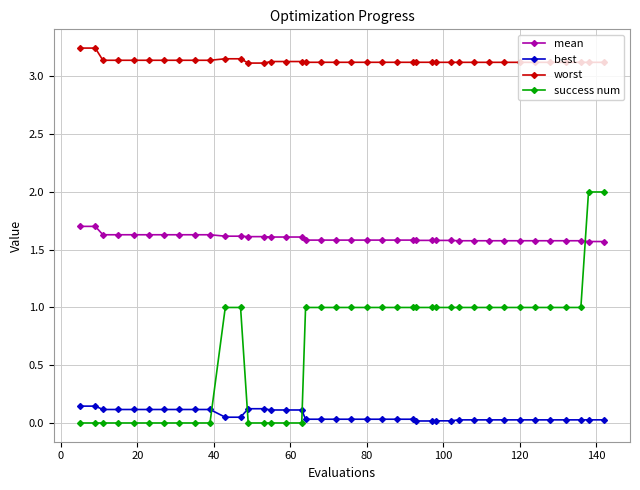

Which series has the largest range (max minus min)?

success num